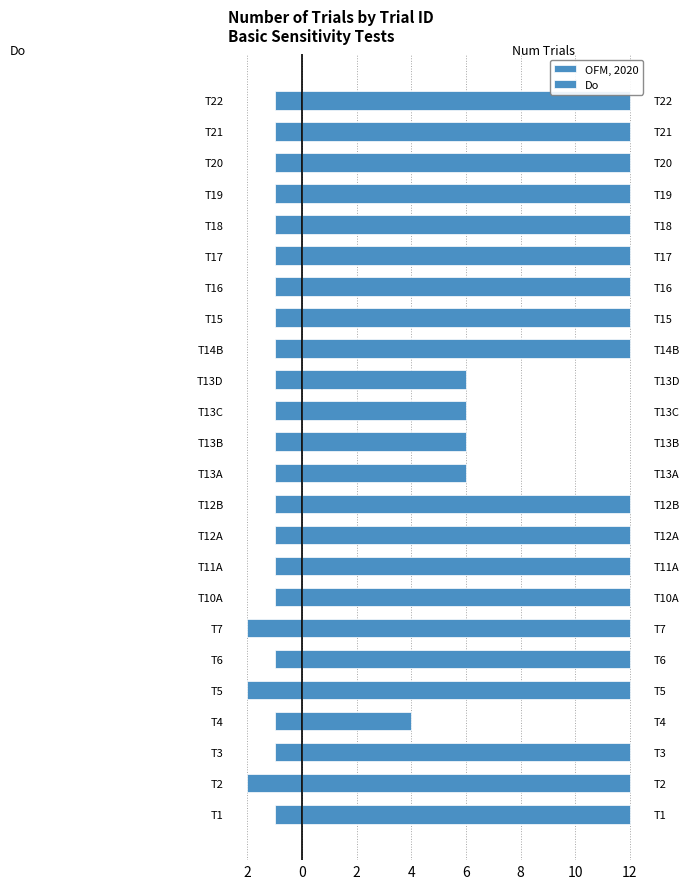

Reading left to right, extract all data points from this chart.

OFM, 2020: 12	12	12	4	12	12	12	12	12	12	12	6	6	6	6	12	12	12	12	12	12	12	12	12
Do: -1	-2	-1	-1	-2	-1	-2	-1	-1	-1	-1	-1	-1	-1	-1	-1	-1	-1	-1	-1	-1	-1	-1	-1